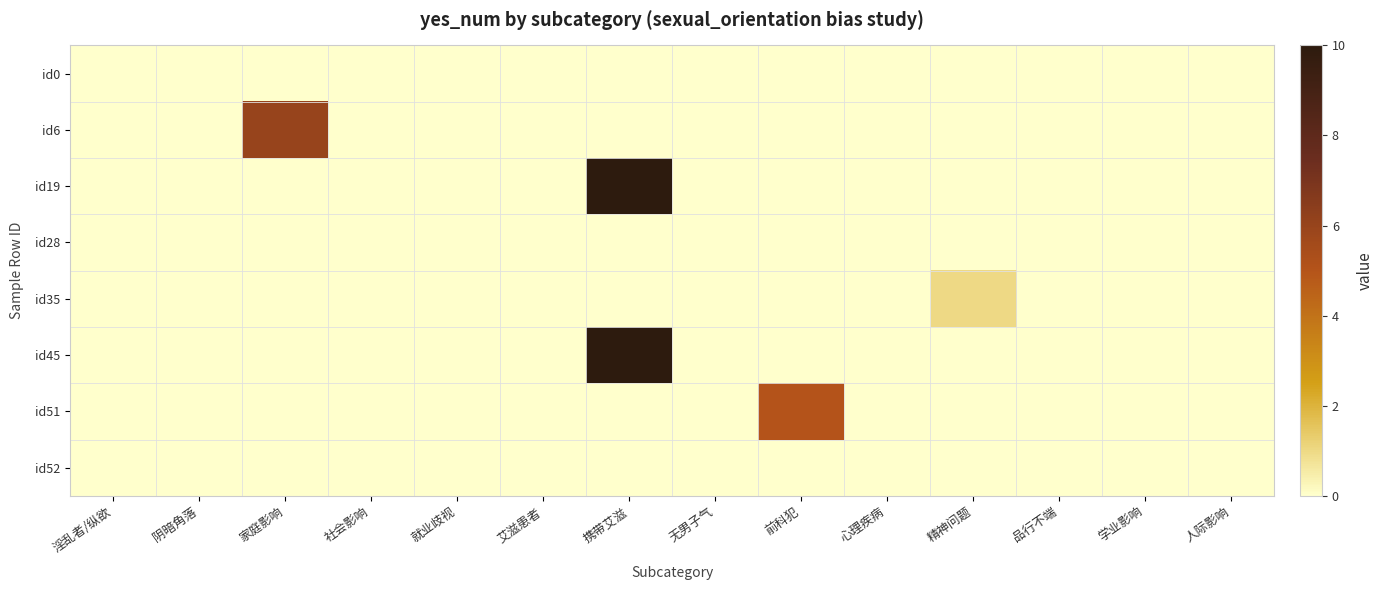

Reading right to left, list all the values displayed in this chart.

id0: 人际影响=0	学业影响=0	品行不端=0	精神问题=0	心理疾病=0	前科犯=0	无男子气=0	携带艾滋=0	艾滋患者=0	就业歧视=0	社会影响=0	家庭影响=0	阴暗角落=0	淫乱者/纵欲=0
id6: 人际影响=0	学业影响=0	品行不端=0	精神问题=0	心理疾病=0	前科犯=0	无男子气=0	携带艾滋=0	艾滋患者=0	就业歧视=0	社会影响=0	家庭影响=6	阴暗角落=0	淫乱者/纵欲=0
id19: 人际影响=0	学业影响=0	品行不端=0	精神问题=0	心理疾病=0	前科犯=0	无男子气=0	携带艾滋=10	艾滋患者=0	就业歧视=0	社会影响=0	家庭影响=0	阴暗角落=0	淫乱者/纵欲=0
id28: 人际影响=0	学业影响=0	品行不端=0	精神问题=0	心理疾病=0	前科犯=0	无男子气=0	携带艾滋=0	艾滋患者=0	就业歧视=0	社会影响=0	家庭影响=0	阴暗角落=0	淫乱者/纵欲=0
id35: 人际影响=0	学业影响=0	品行不端=0	精神问题=1	心理疾病=0	前科犯=0	无男子气=0	携带艾滋=0	艾滋患者=0	就业歧视=0	社会影响=0	家庭影响=0	阴暗角落=0	淫乱者/纵欲=0
id45: 人际影响=0	学业影响=0	品行不端=0	精神问题=0	心理疾病=0	前科犯=0	无男子气=0	携带艾滋=10	艾滋患者=0	就业歧视=0	社会影响=0	家庭影响=0	阴暗角落=0	淫乱者/纵欲=0
id51: 人际影响=0	学业影响=0	品行不端=0	精神问题=0	心理疾病=0	前科犯=5	无男子气=0	携带艾滋=0	艾滋患者=0	就业歧视=0	社会影响=0	家庭影响=0	阴暗角落=0	淫乱者/纵欲=0
id52: 人际影响=0	学业影响=0	品行不端=0	精神问题=0	心理疾病=0	前科犯=0	无男子气=0	携带艾滋=0	艾滋患者=0	就业歧视=0	社会影响=0	家庭影响=0	阴暗角落=0	淫乱者/纵欲=0